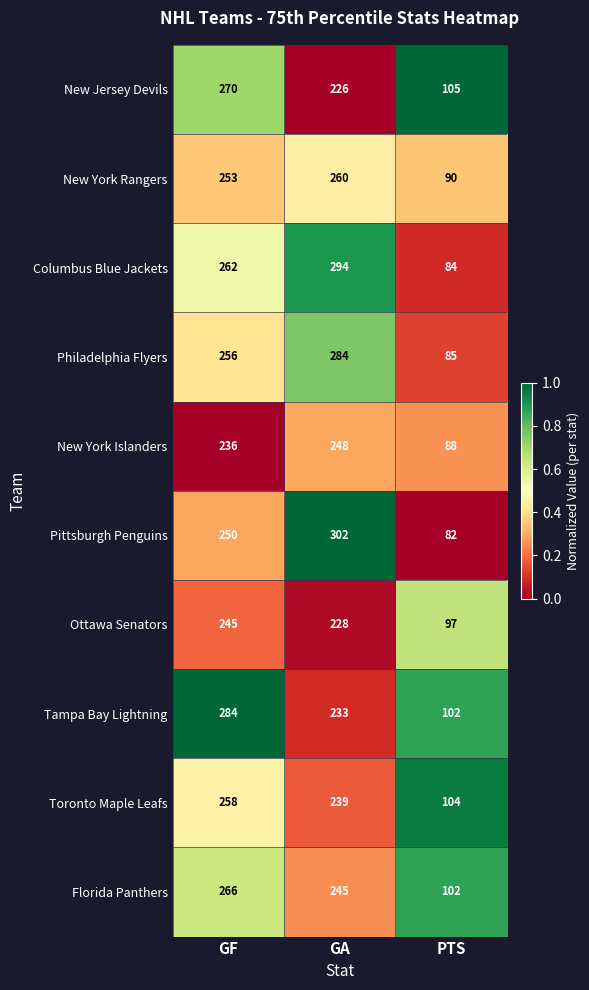

What is the average value of the New York Islanders series?

191